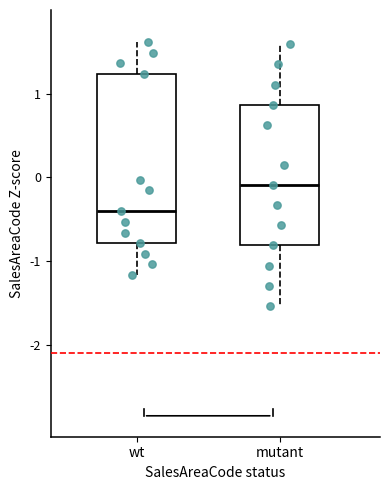

Which box's median line is the lowest?

wt